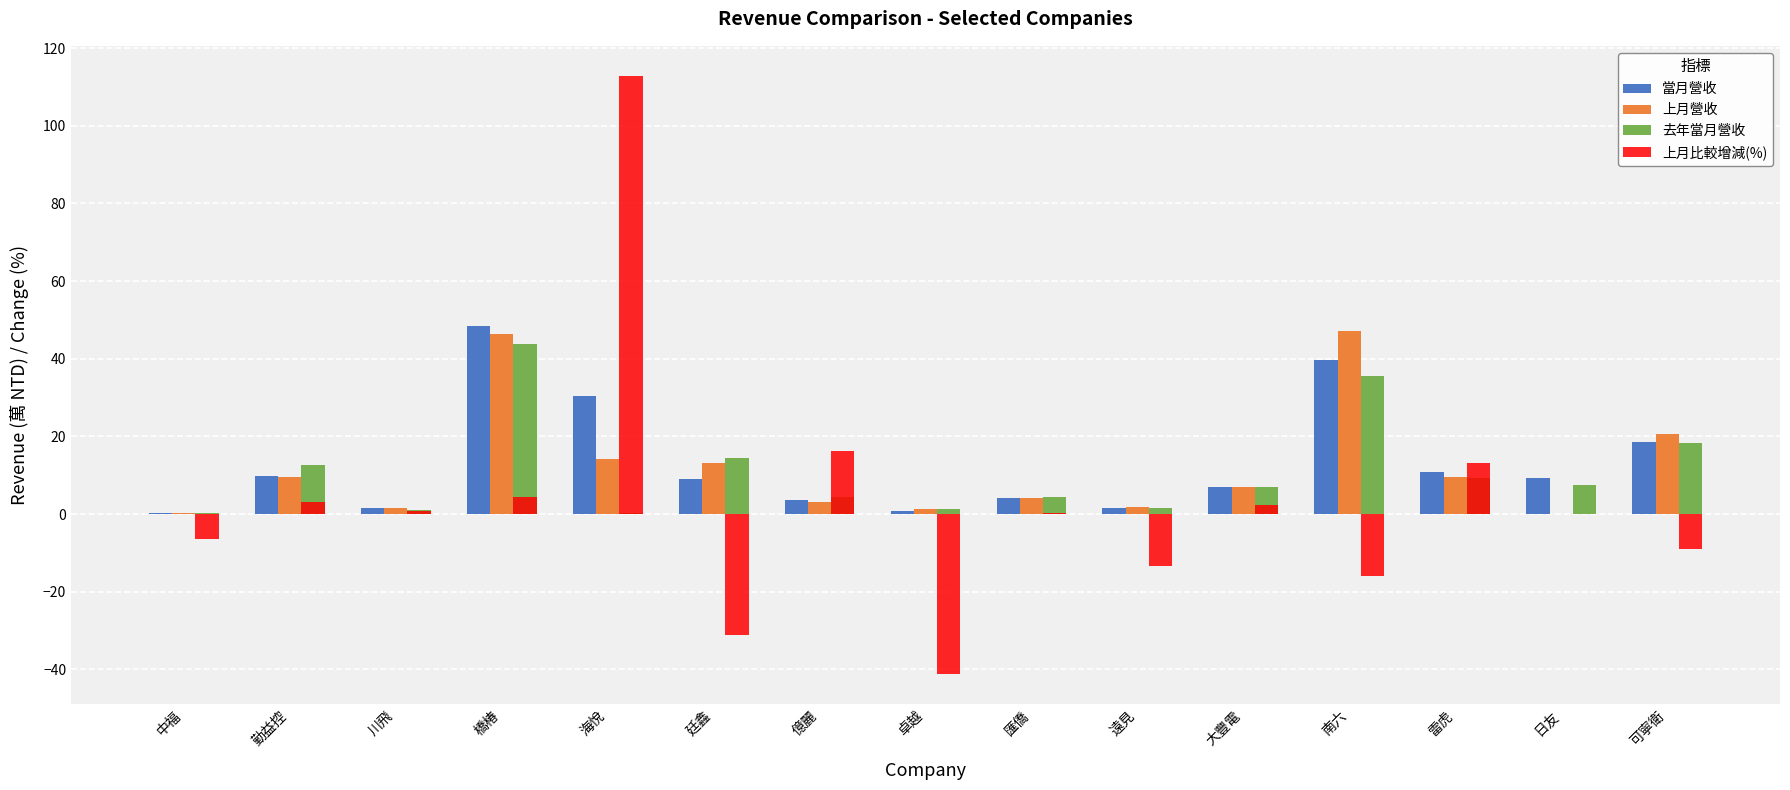

Which series changed the most between 川飛 and 億麗?

上月比較增減(%)